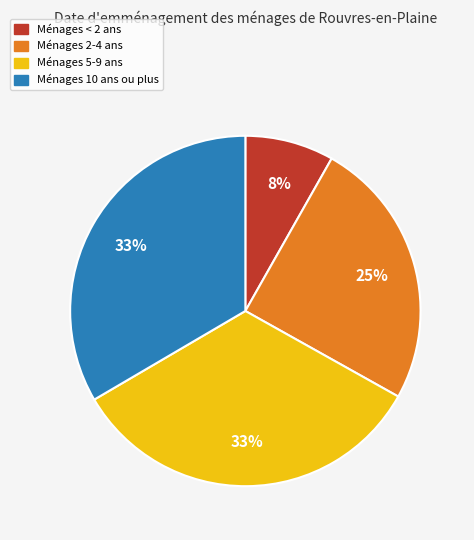

To the nearest percent, what percentage of the pie is Ménages < 2 ans?

8%